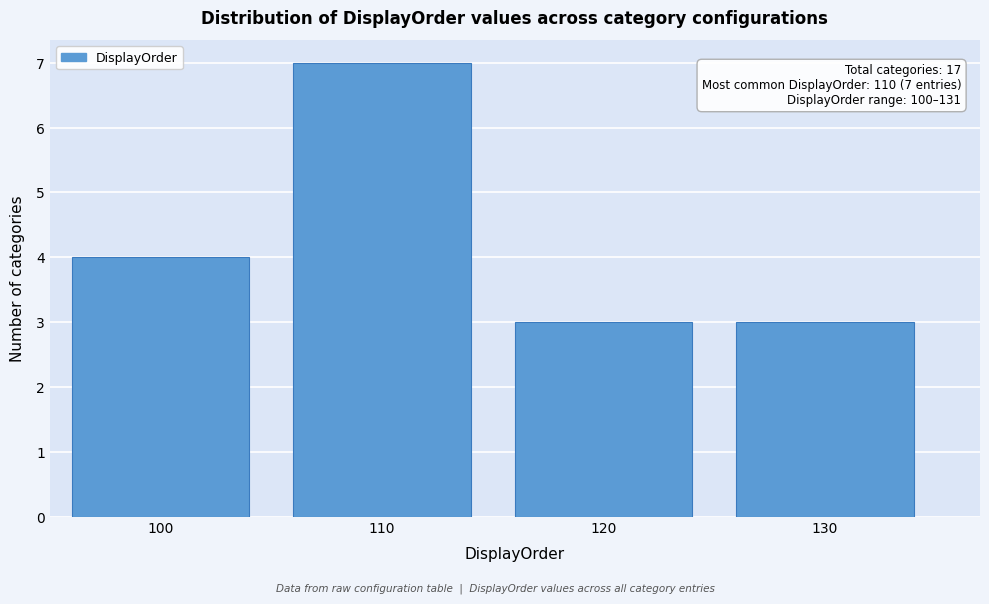

Over which range of the x-axis is the bar tallest?

105 to 115